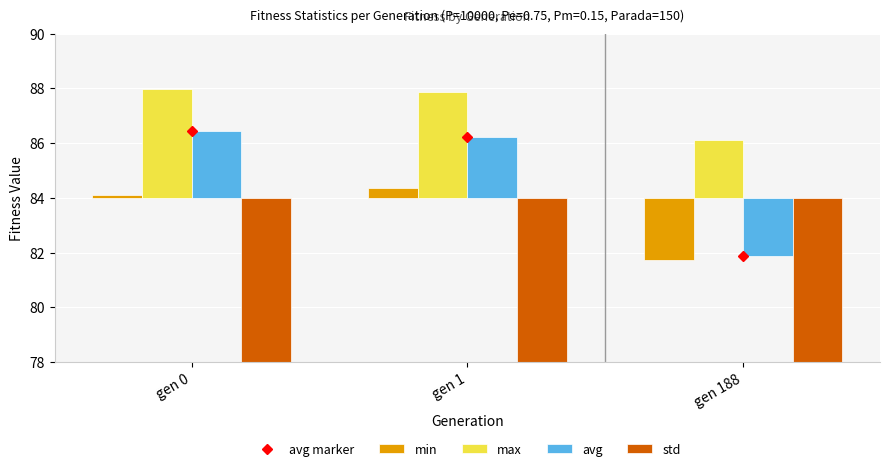

How many data points does each series have?

3